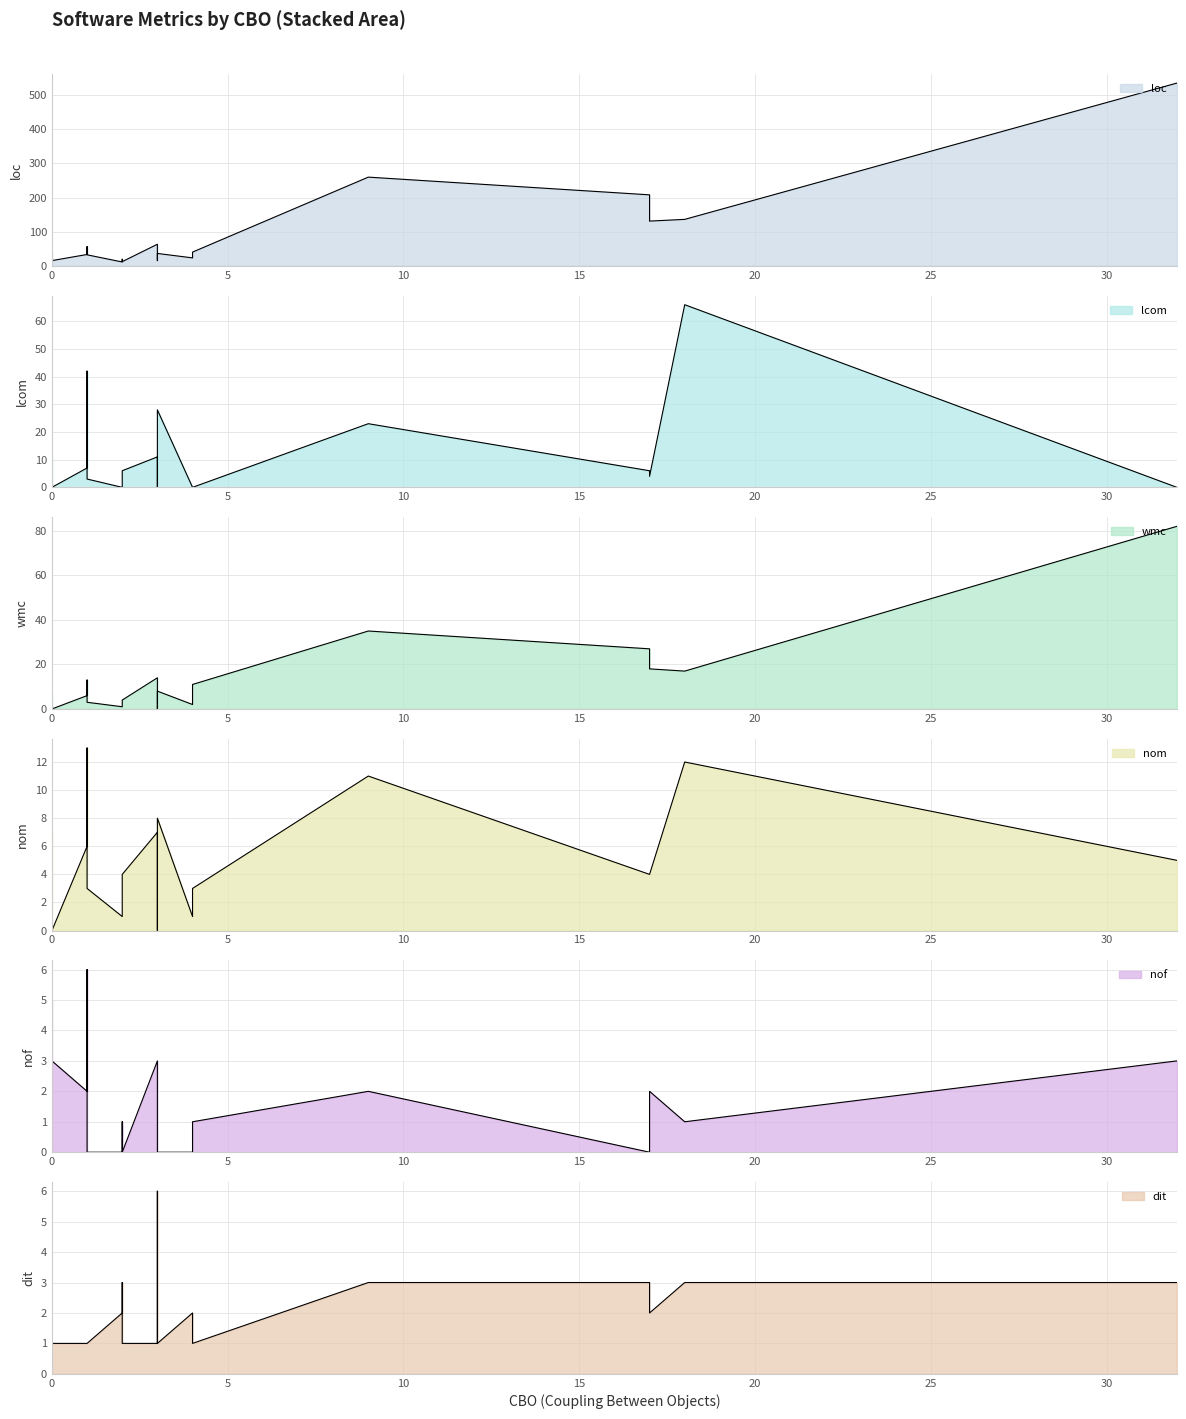

Which has a higher value, 6 or 18?

18